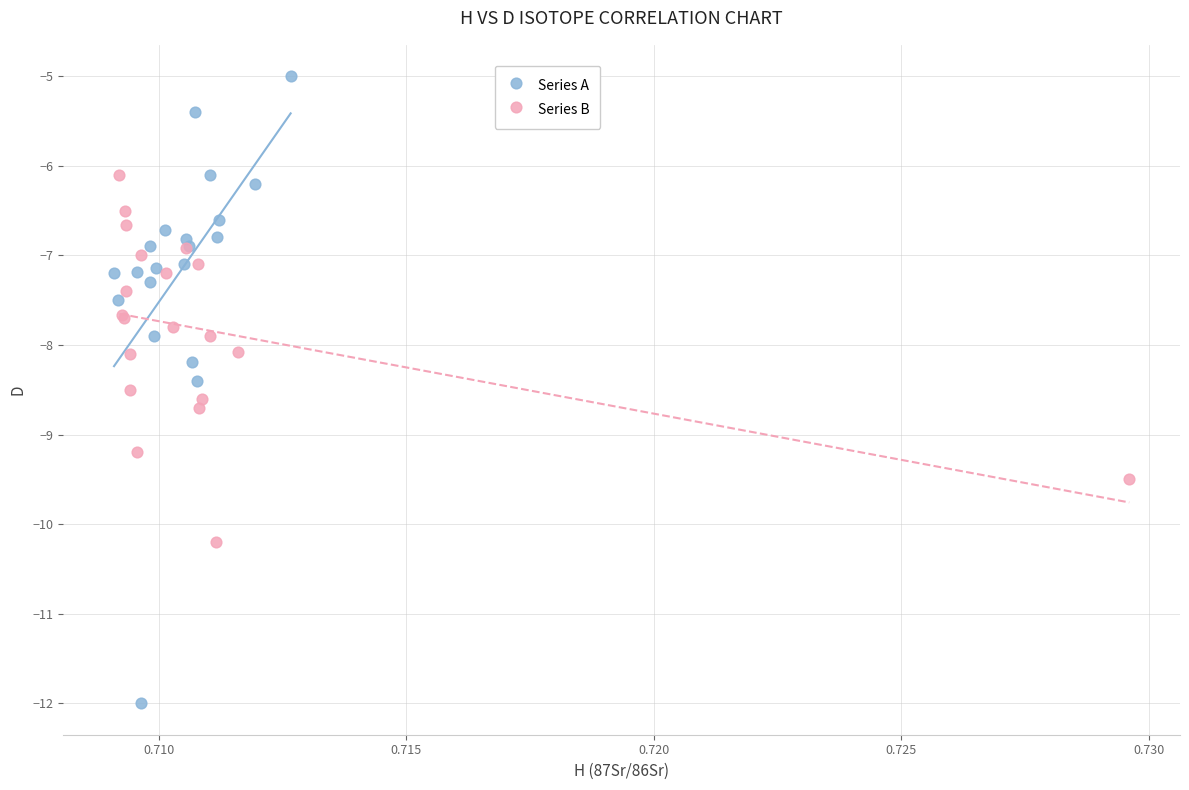

Which series has the largest Y range (max minus min)?

Series A